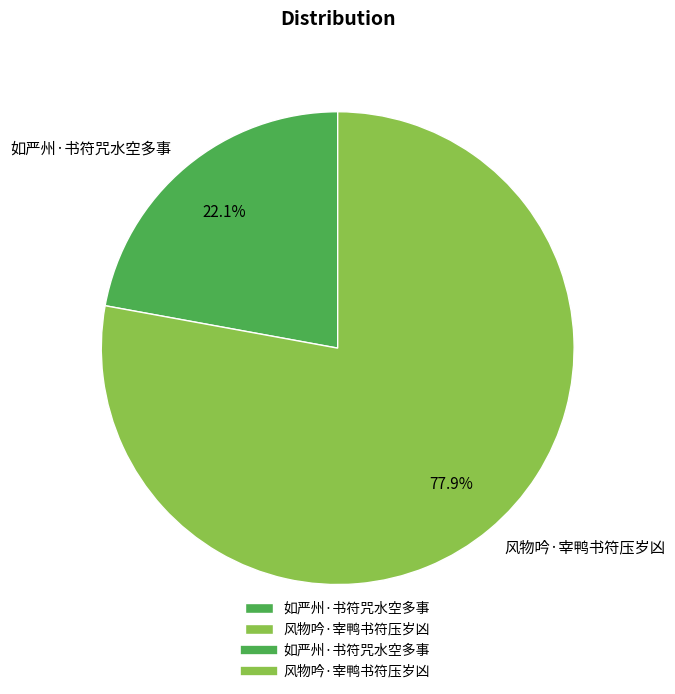

True or false: 风物吟·宰鸭书符压岁凶 accounts for 78% of the total.

True